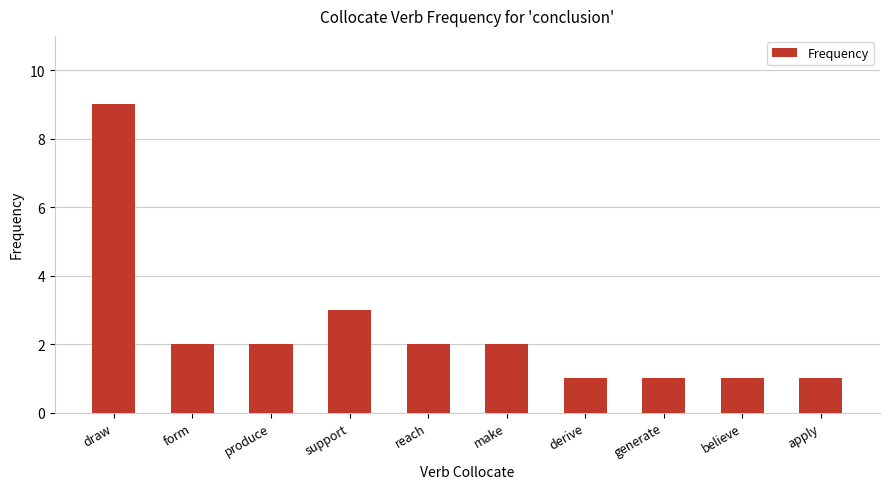

What is the label of the 6th bar from the right?

reach